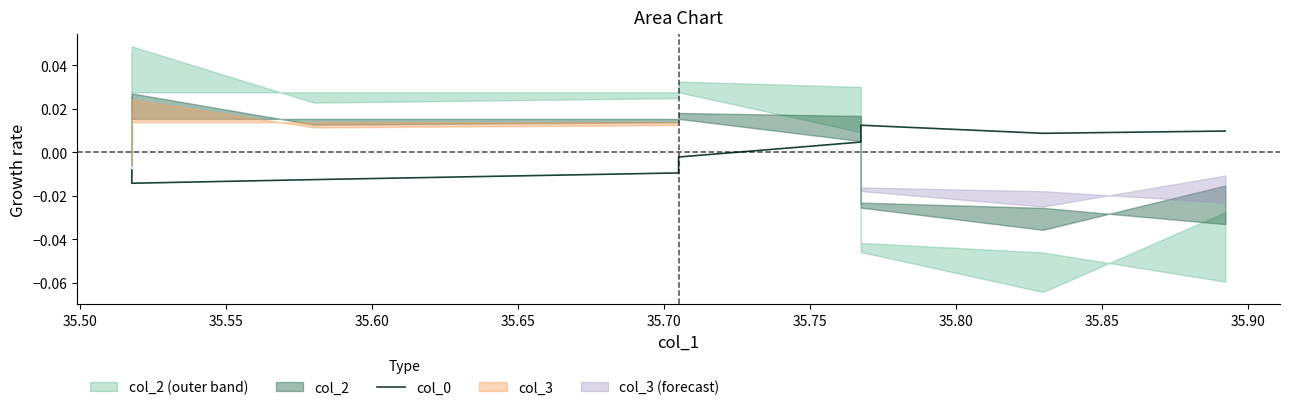

Is it true that the value at 35.55 is 0.0?

False